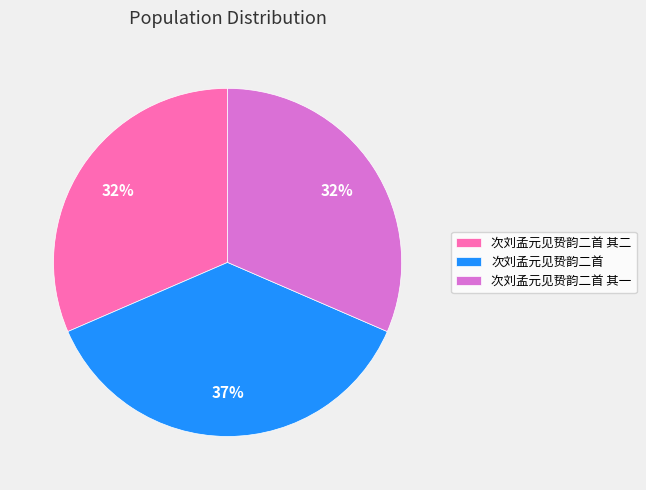

Between 次刘孟元见贽韵二首 and 次刘孟元见贽韵二首 其二, which is larger?

次刘孟元见贽韵二首